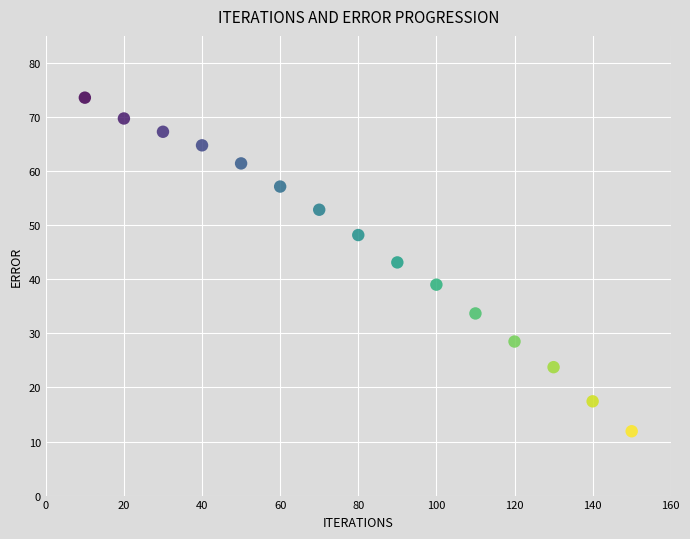

What is the range of X values (max minus min)?

140.0